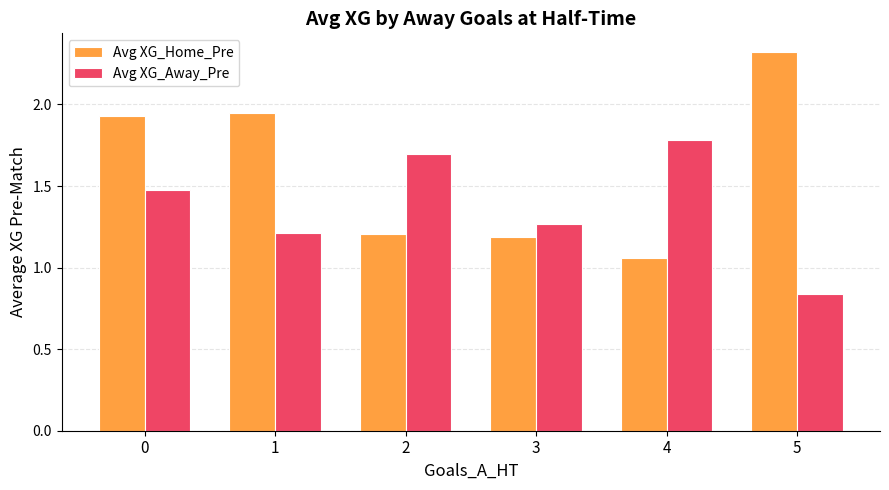

What is the maximum value for Avg XG_Home_Pre?

2.3